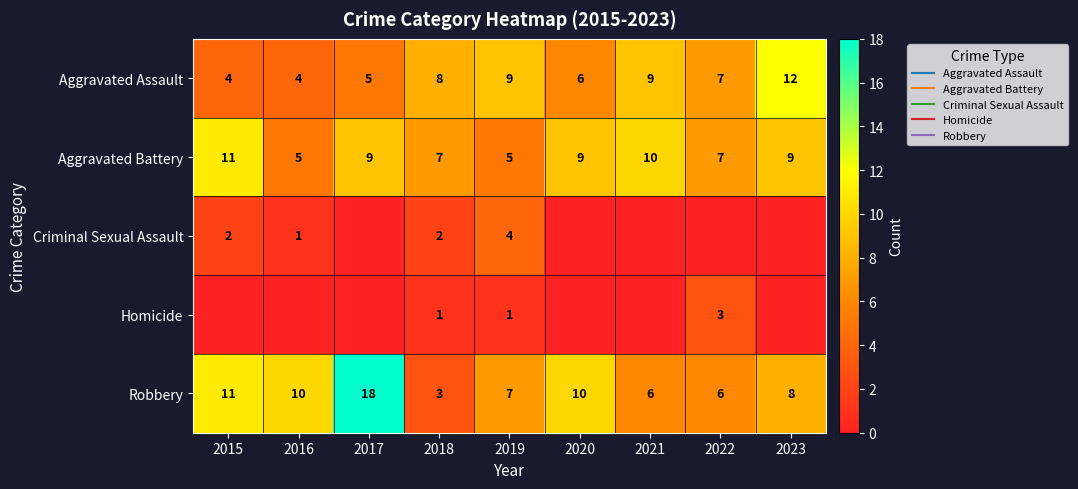

Which series changed the most between 2022 and 2023?

Aggravated Assault